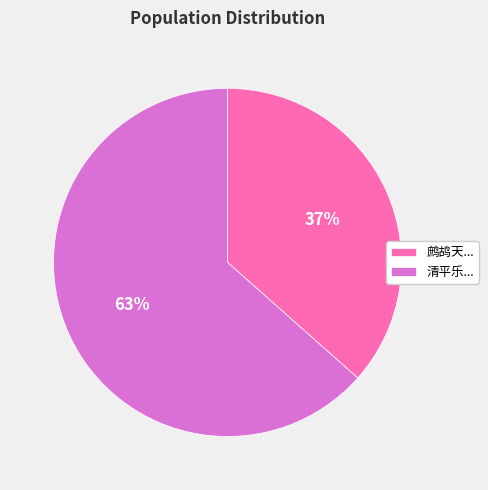

To the nearest percent, what percentage of the pie is 清平乐...?

63%